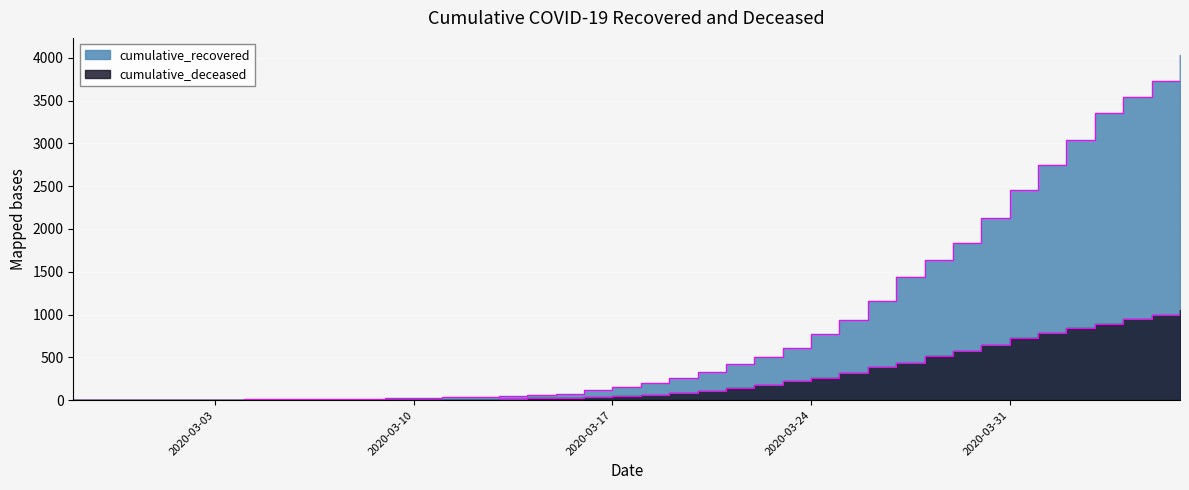

At 2020-03-19, list the series in order from smallest to largest.

cumulative_deceased, cumulative_recovered